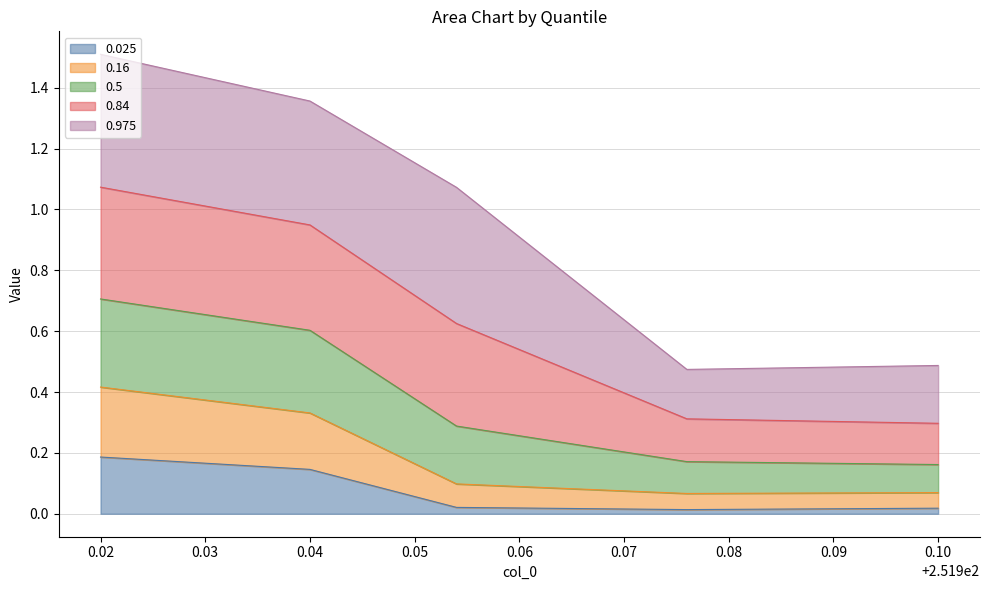

Which category has the lowest value across all series?

251.976